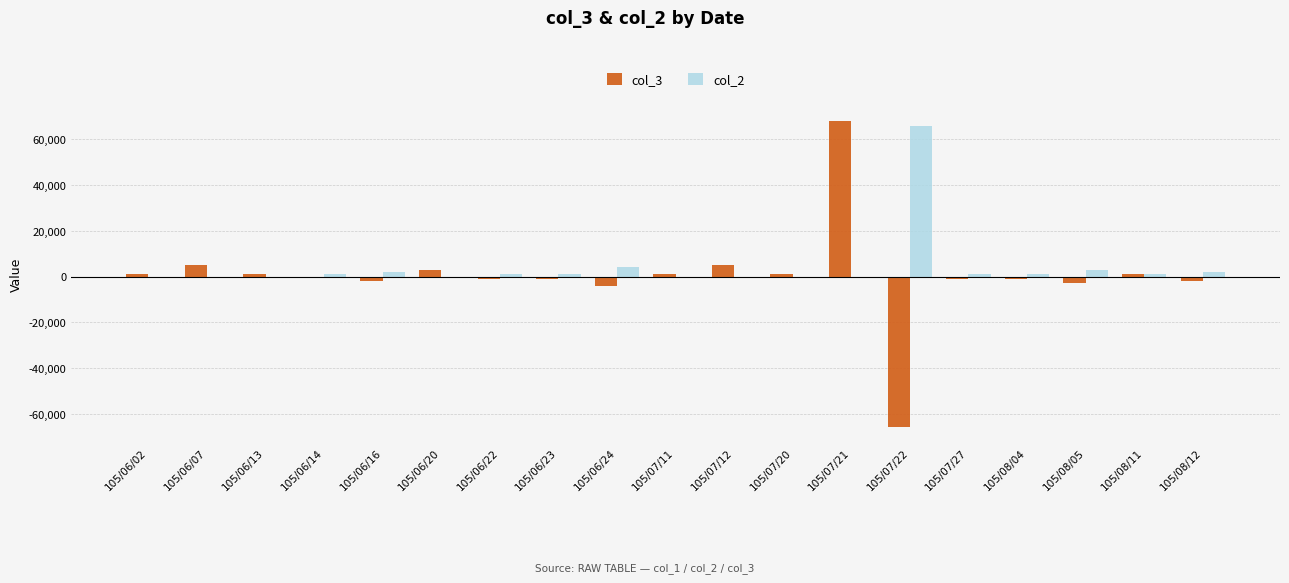

At which category is the sum across all series the highest?

105/07/21